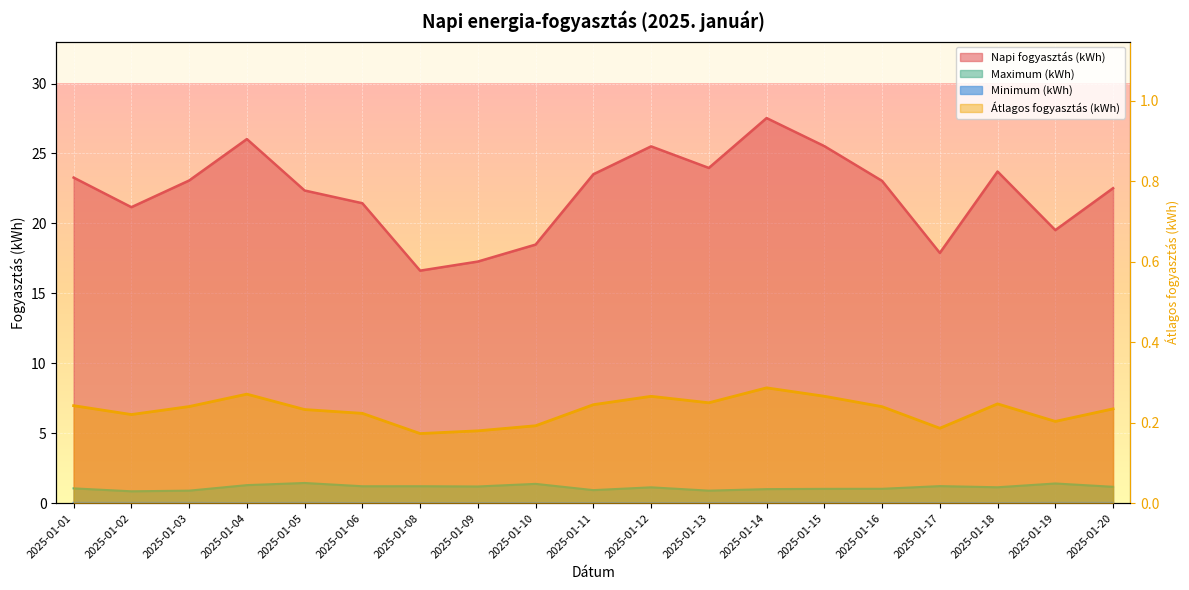

True or false: Maximum (kWh) has a value of 1.0 at 2025-01-14.

True